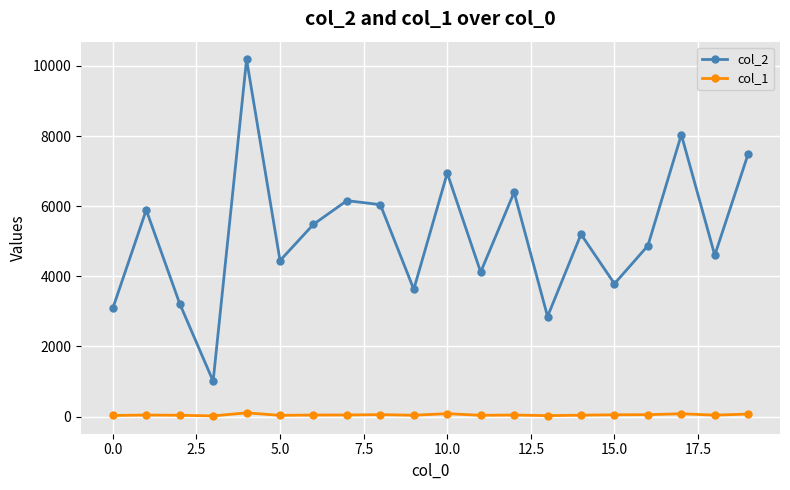

True or false: col_1 and col_2 cross at least once.

False